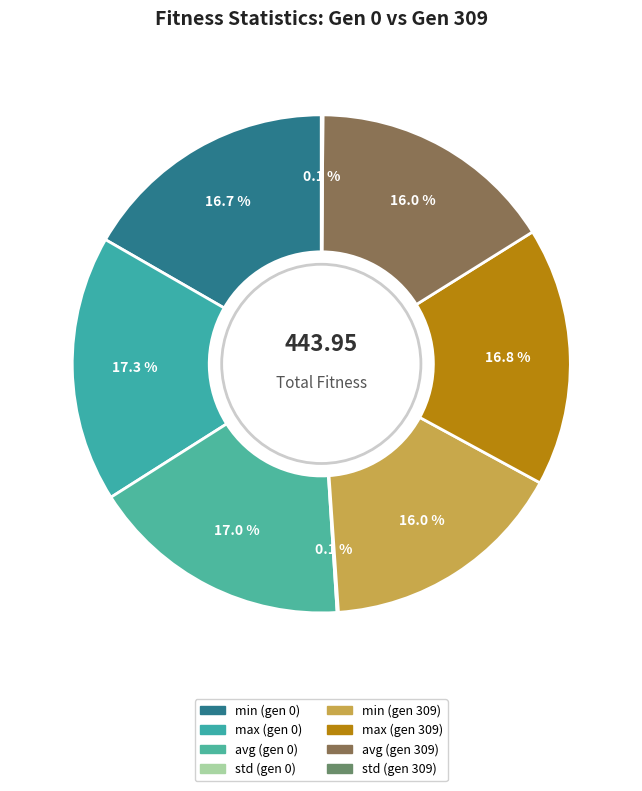

Which has a higher value, min (gen 309) or min (gen 0)?

min (gen 0)